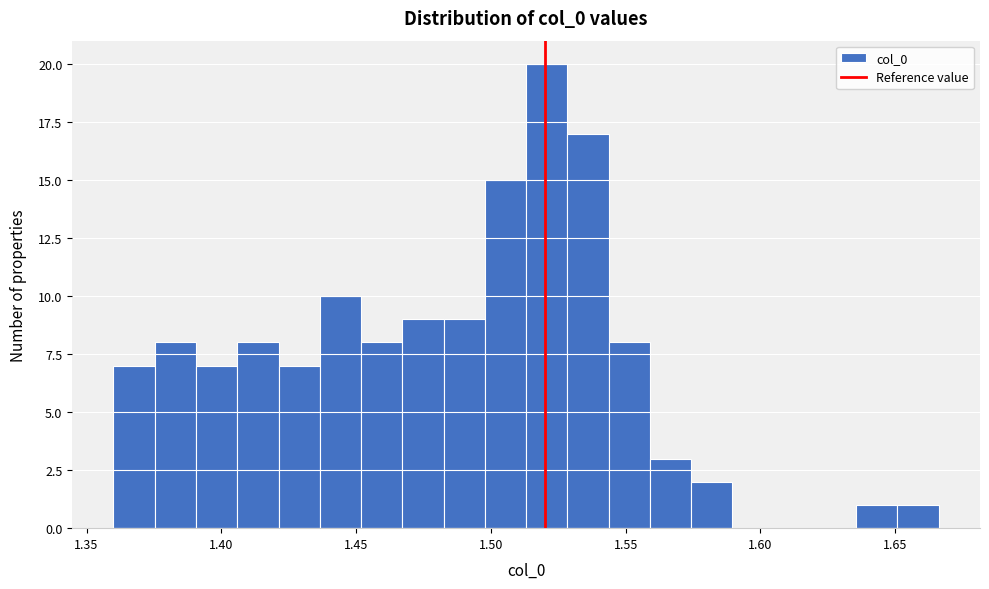

Read against the x-axis, roughly where is the centre of the tallest bar?

1.520